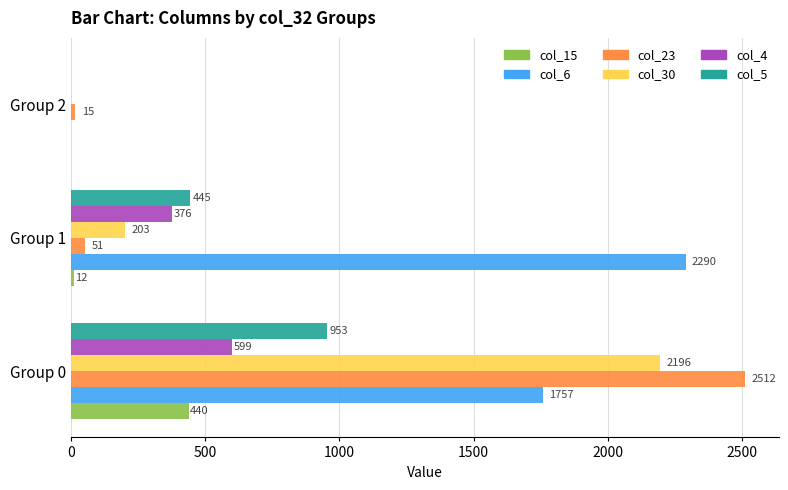

The col_15 series shows 0 at Group 2. True or false?

True